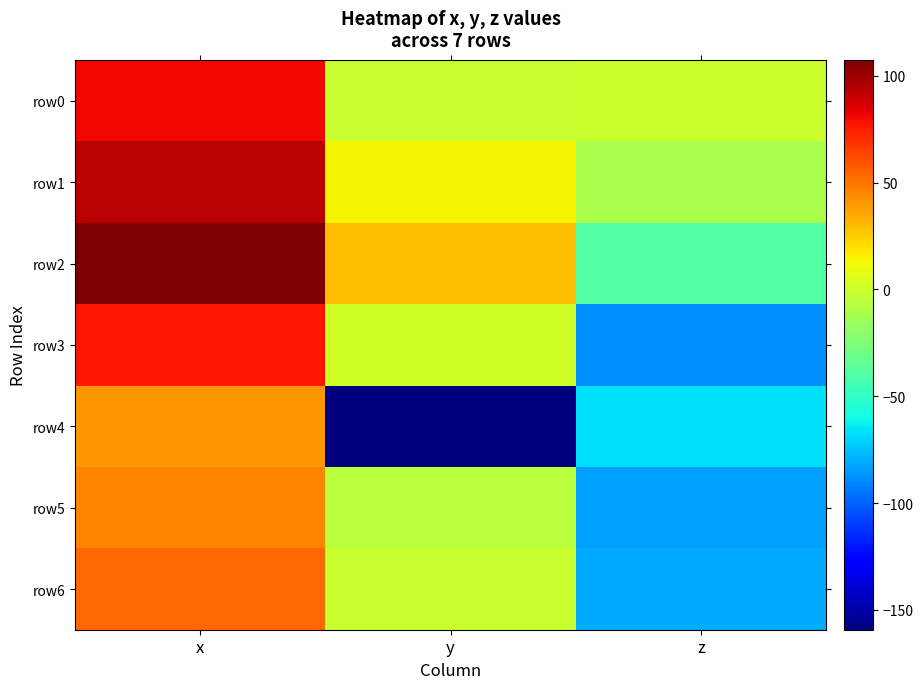

Reading left to right, what are all the values shown in this chart?

row0: x=80.6	y=-1.7	z=-0.6
row1: x=93.1	y=14.3	z=-11.3
row2: x=107.4	y=29.3	z=-38.8
row3: x=76.6	y=1.7	z=-87.6
row4: x=39.7	y=-159.3	z=-67.6
row5: x=45.2	y=-6.1	z=-83.3
row6: x=54.1	y=-1.0	z=-80.7